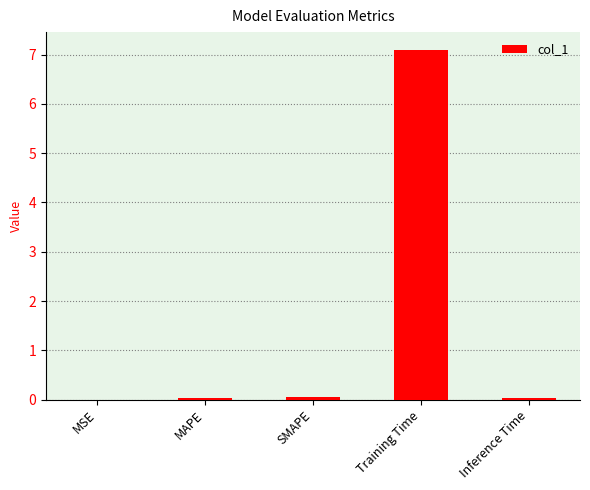

What is the greatest value displayed?

7.1